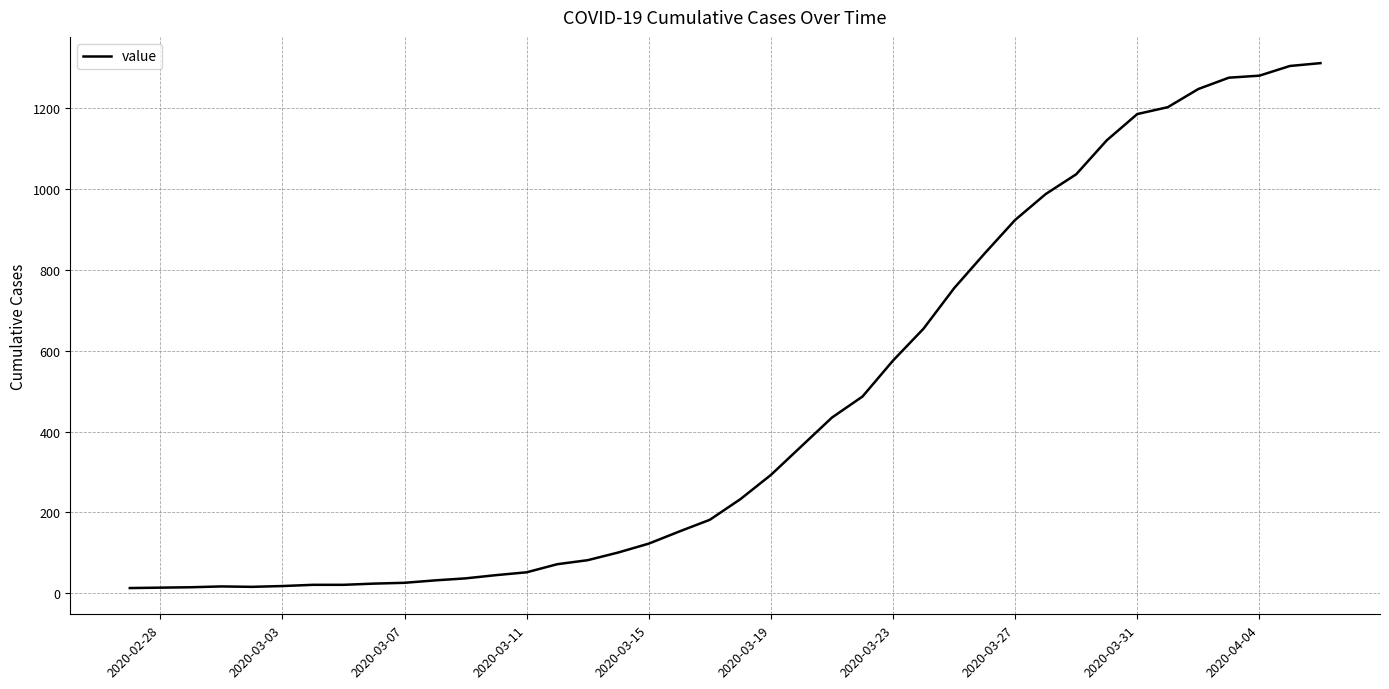

What is the greatest value displayed?

1312